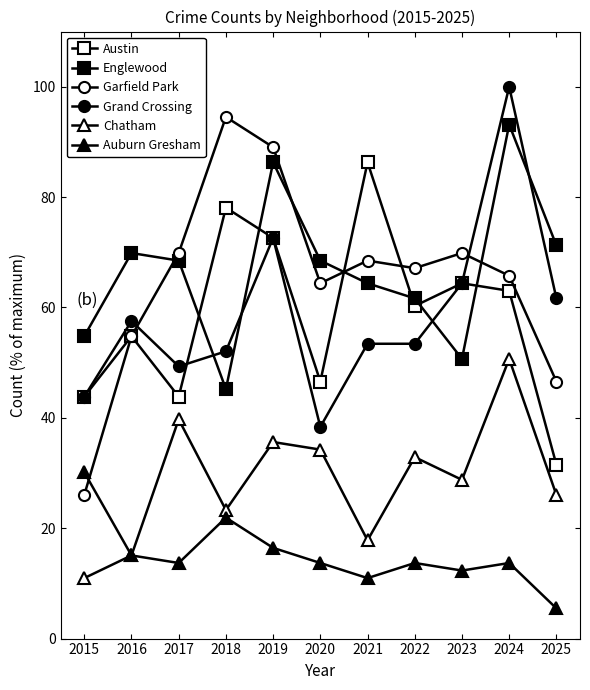

Which category has the lowest value in the Grand Crossing series?

2020